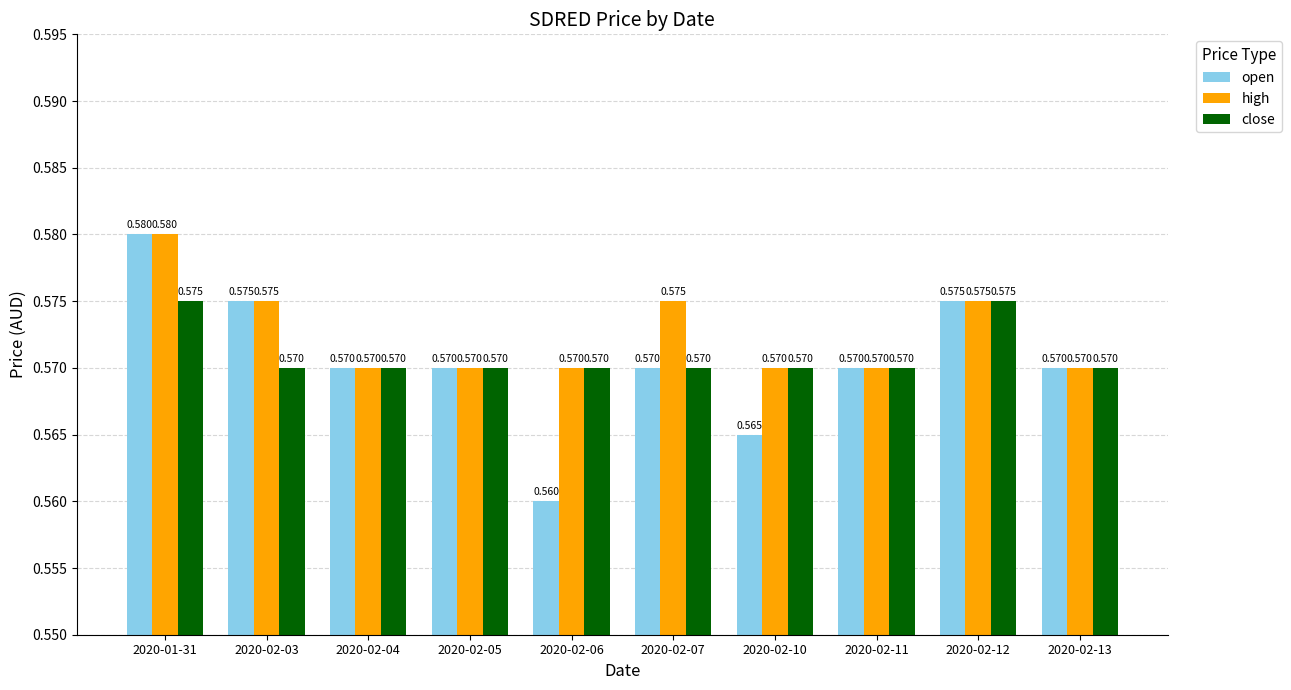

Which series has the largest total across all categories?

high